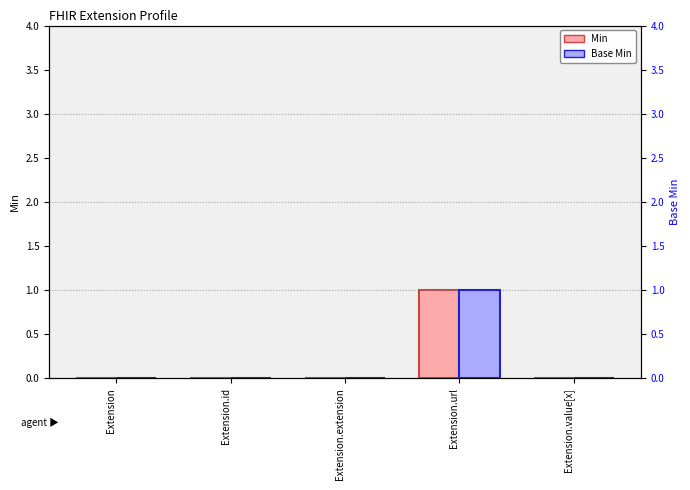

Which series has the largest total across all categories?

Min